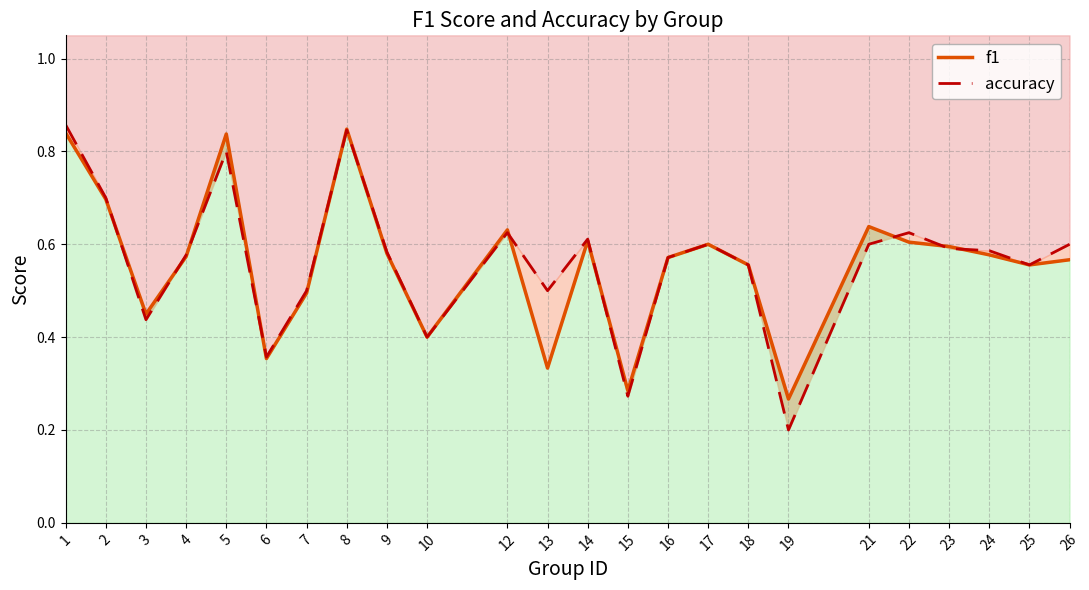

True or false: f1 has more than 0 interior local peaks.

True